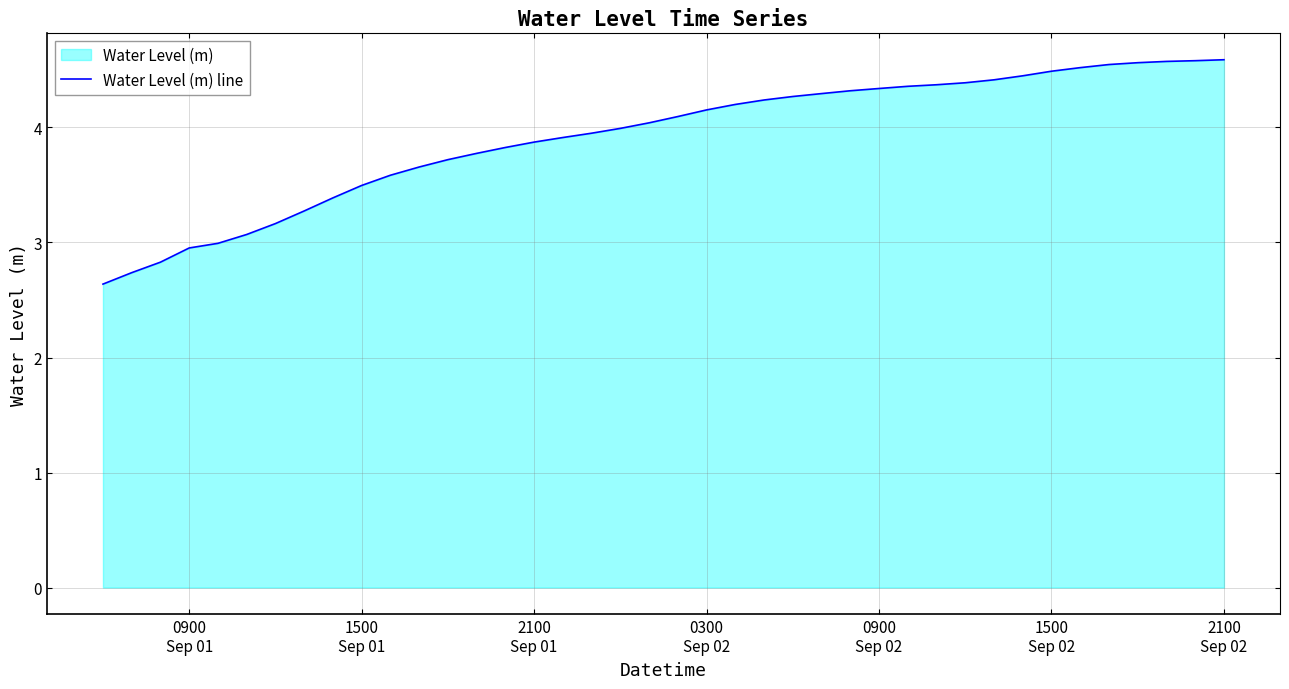

What is the greatest value displayed?

4.6